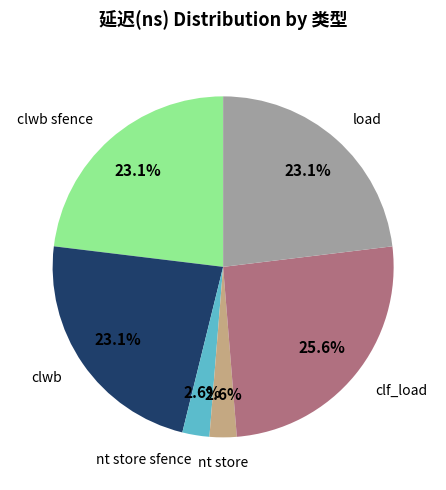

What is the total percentage of clf_load and clwb sfence?

48.7%